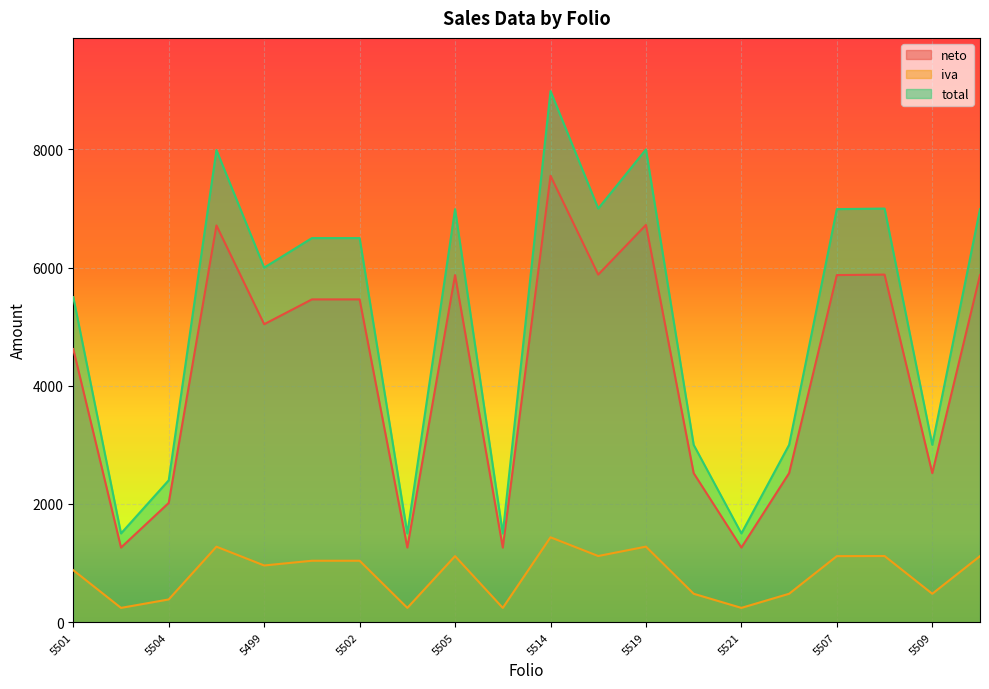

How many values in the iva series exceed 1038?

8